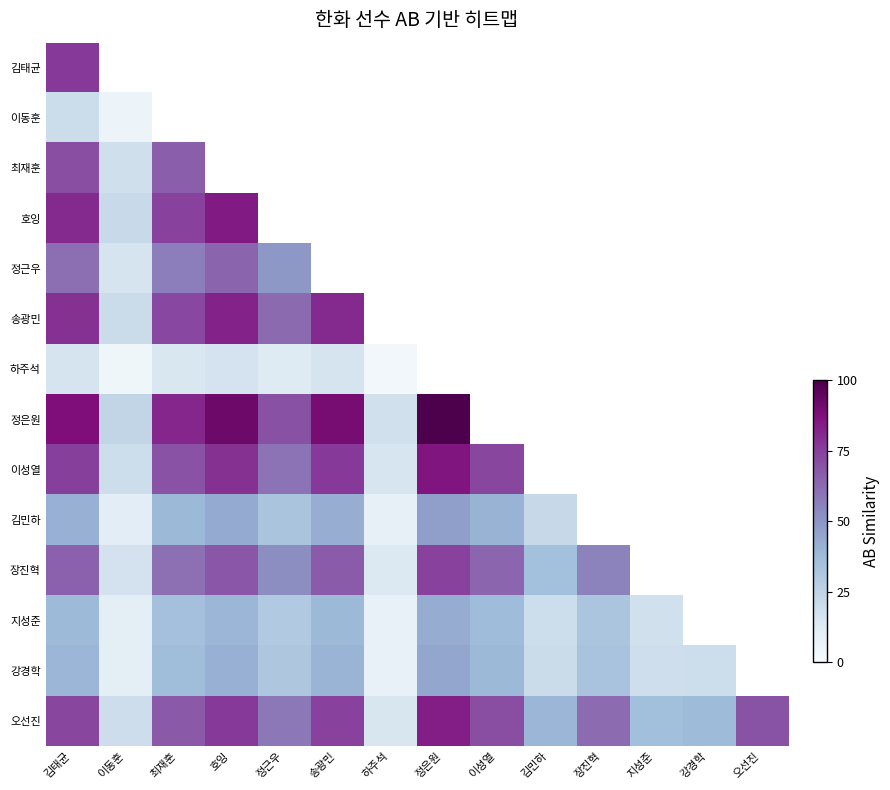

Rank the series at 송광민 from lowest to highest value.

하주석, 이동훈, 지성준, 강경학, 김민하, 정근우, 장진혁, 최재훈, 오선진, 이성열, 김태균, 송광민, 호잉, 정은원